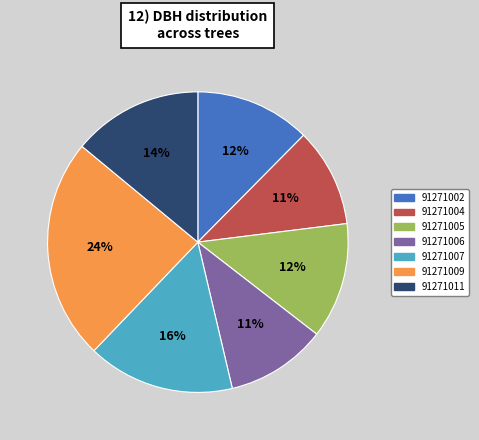

The 91271006 slice represents 11% of the pie. True or false?

True